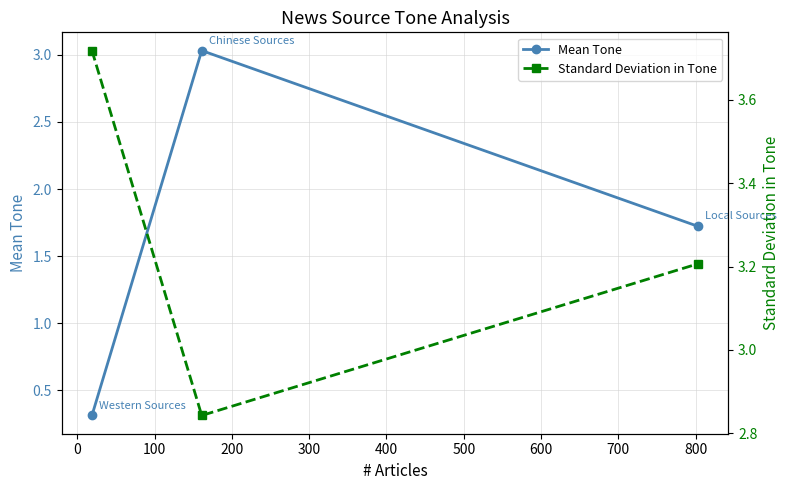

What is the value of the Mean Tone point at the 3rd from the left?

1.7